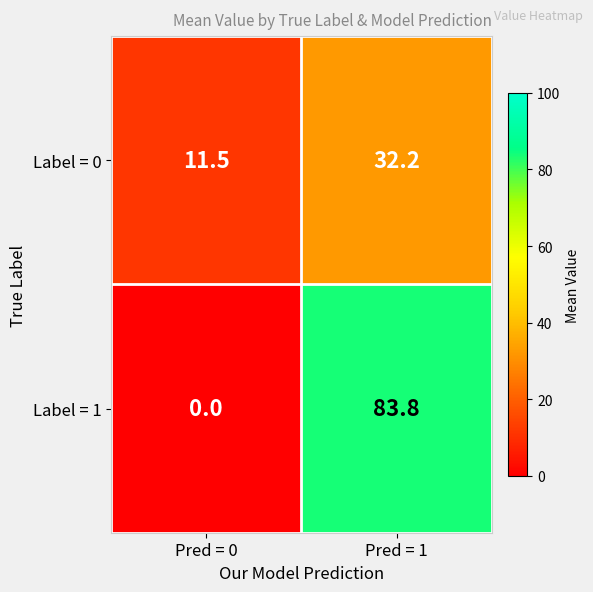

What is the difference between the maximum and minimum values in the Label = 1 series?

83.8